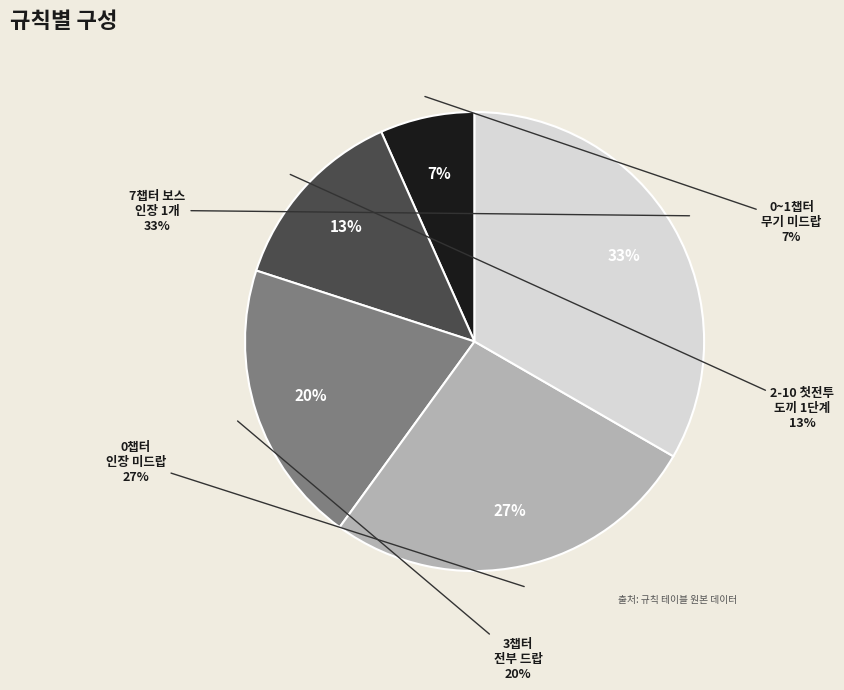

How many segments does this pie chart have?

5